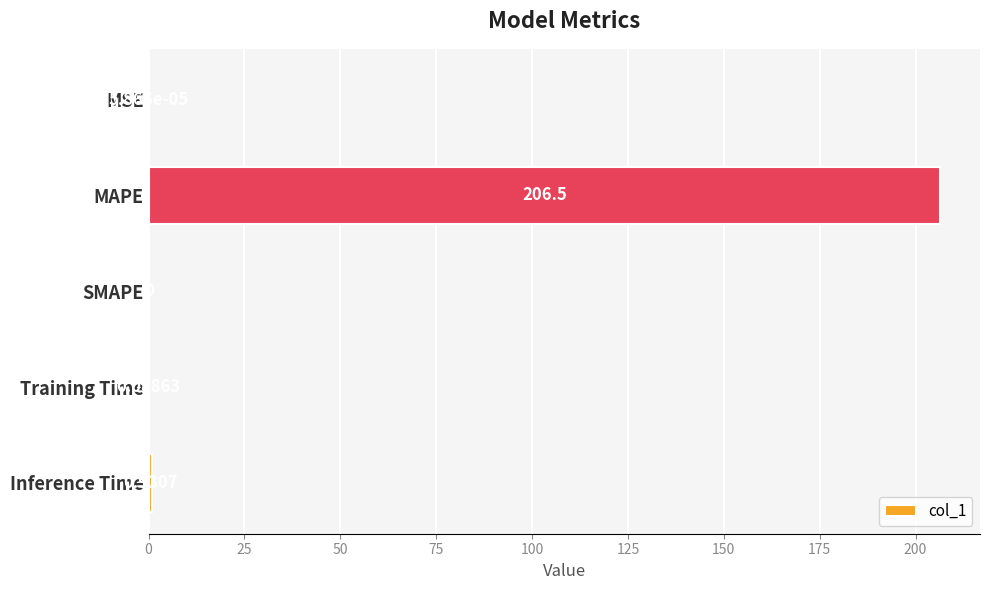

Which label corresponds to the largest value in the chart?

MAPE